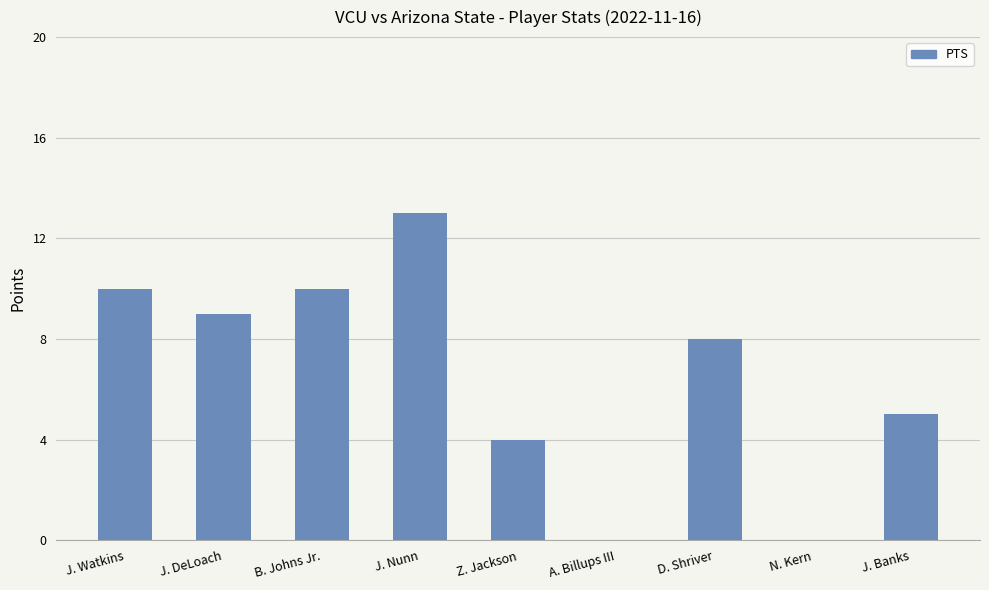

Which has a higher value, J. DeLoach or J. Banks?

J. DeLoach